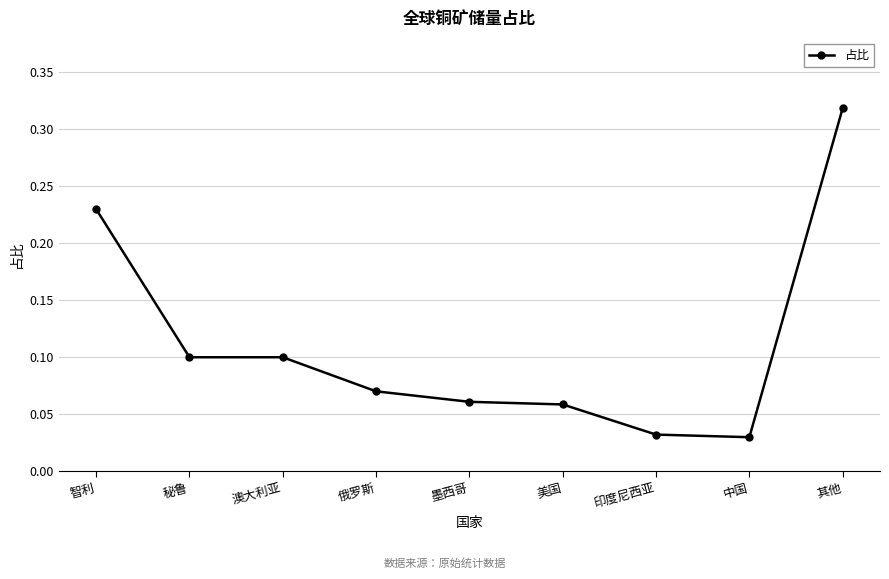

What is the label of the 3rd point from the left?

澳大利亚